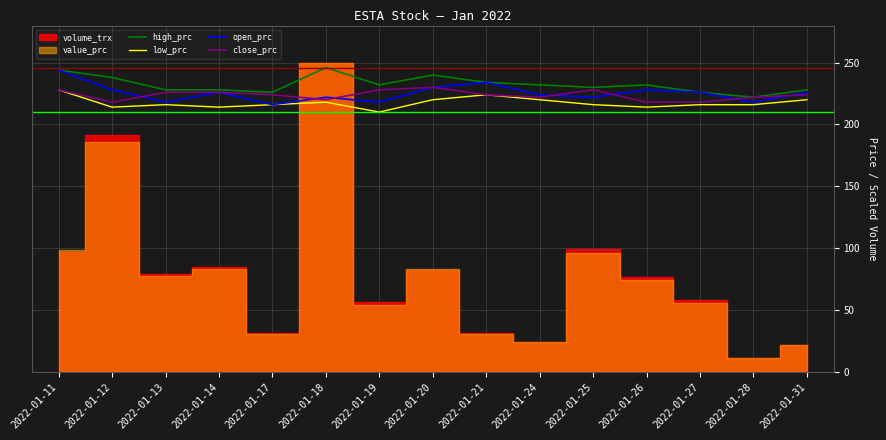

What is the minimum value for low_prc?

210